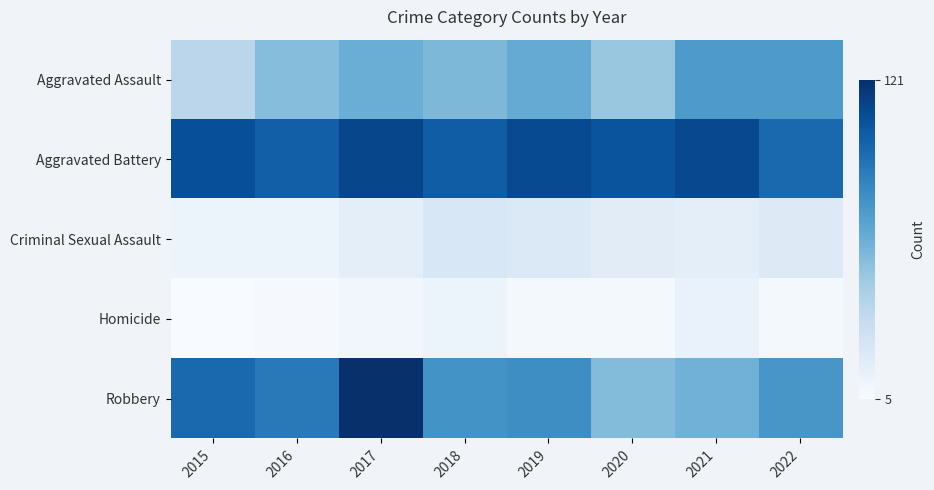

Reading right to left, list all the values displayed in this chart.

Aggravated Assault: 2022=73	2021=73	2020=50	2019=65	2018=58	2017=63	2016=55	2015=38
Aggravated Battery: 2022=96	2021=110	2020=105	2019=109	2018=101	2017=111	2016=100	2015=107
Criminal Sexual Assault: 2022=20	2021=16	2020=18	2019=21	2018=23	2017=16	2016=12	2015=12
Homicide: 2022=7	2021=13	2020=7	2019=7	2018=11	2017=9	2016=6	2015=5
Robbery: 2022=75	2021=61	2020=56	2019=79	2018=77	2017=121	2016=88	2015=96